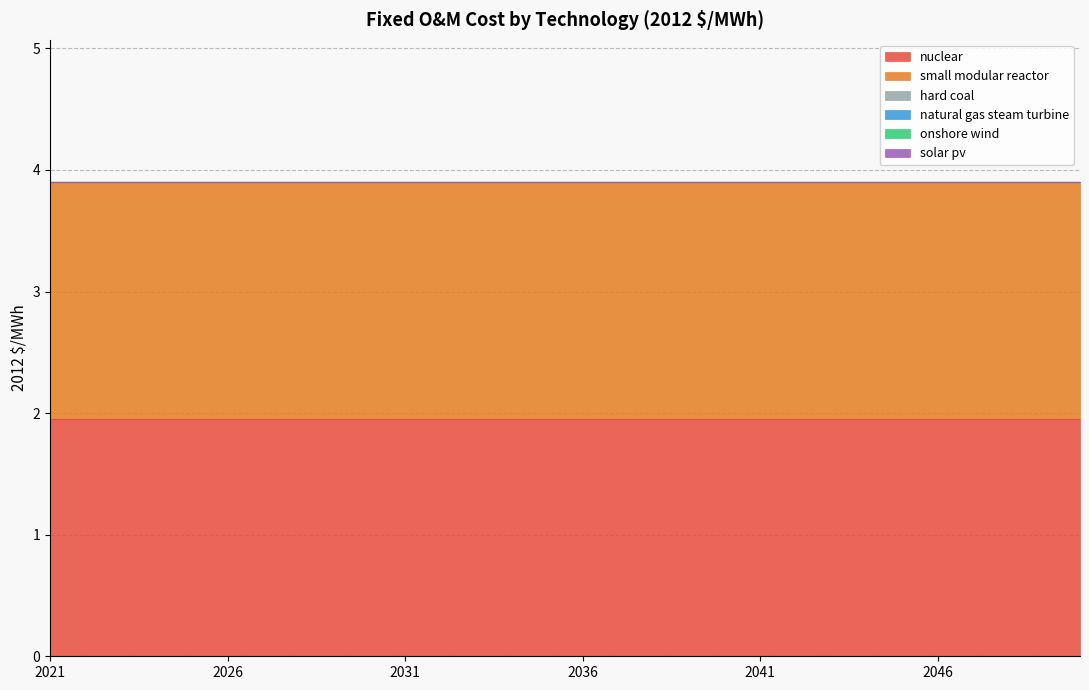

Which category has the lowest value across all series?

2021